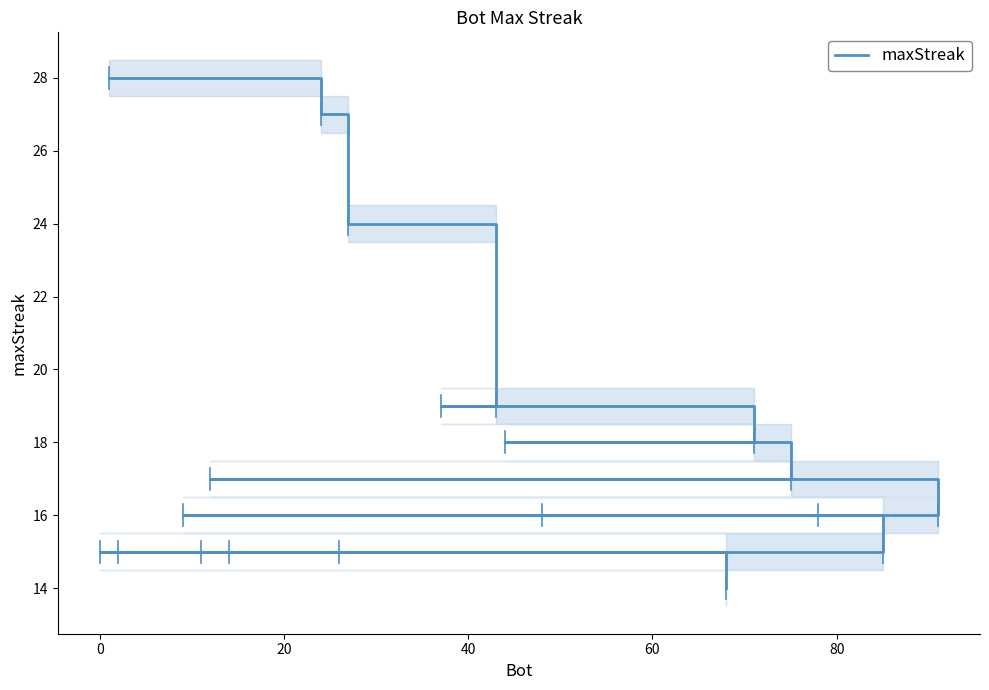

How many series are shown in this chart?

1